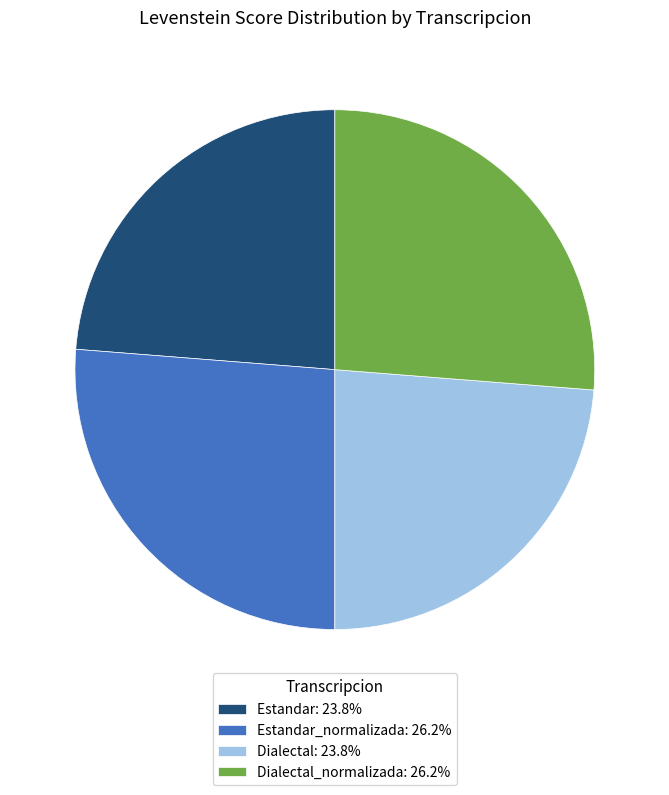

How many segments does this pie chart have?

4